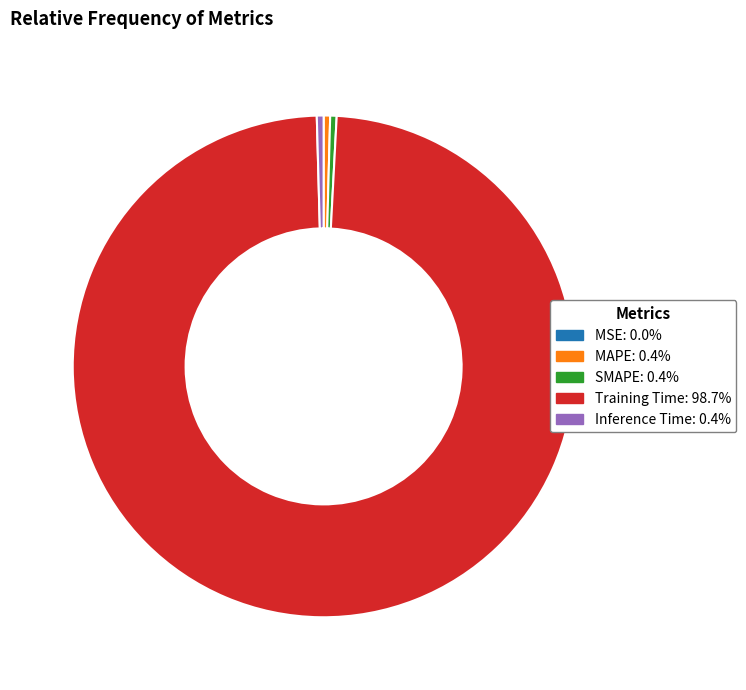

Is the sum of MAPE and SMAPE greater than half?

No